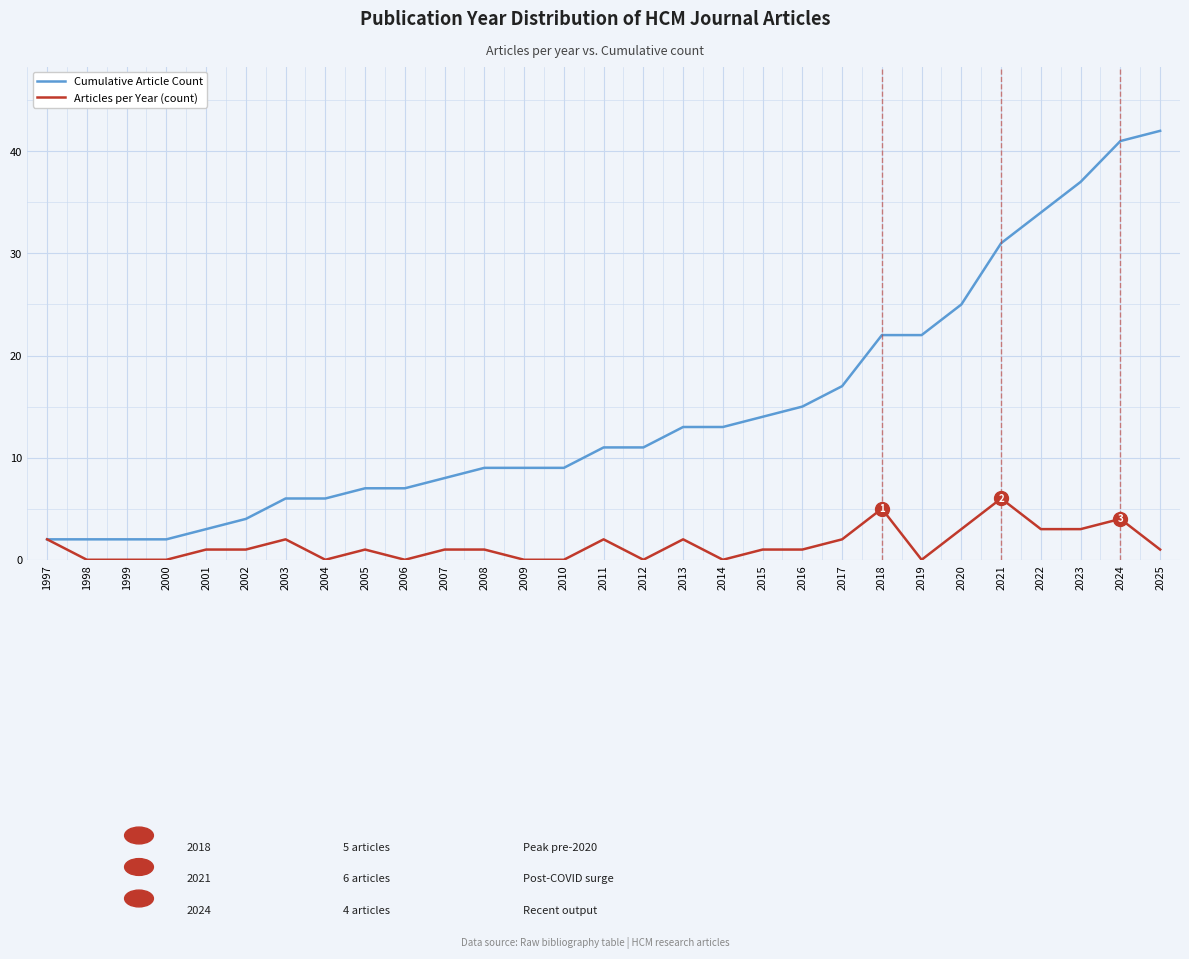

What is the spread (max minus min) of values at 2003?

4